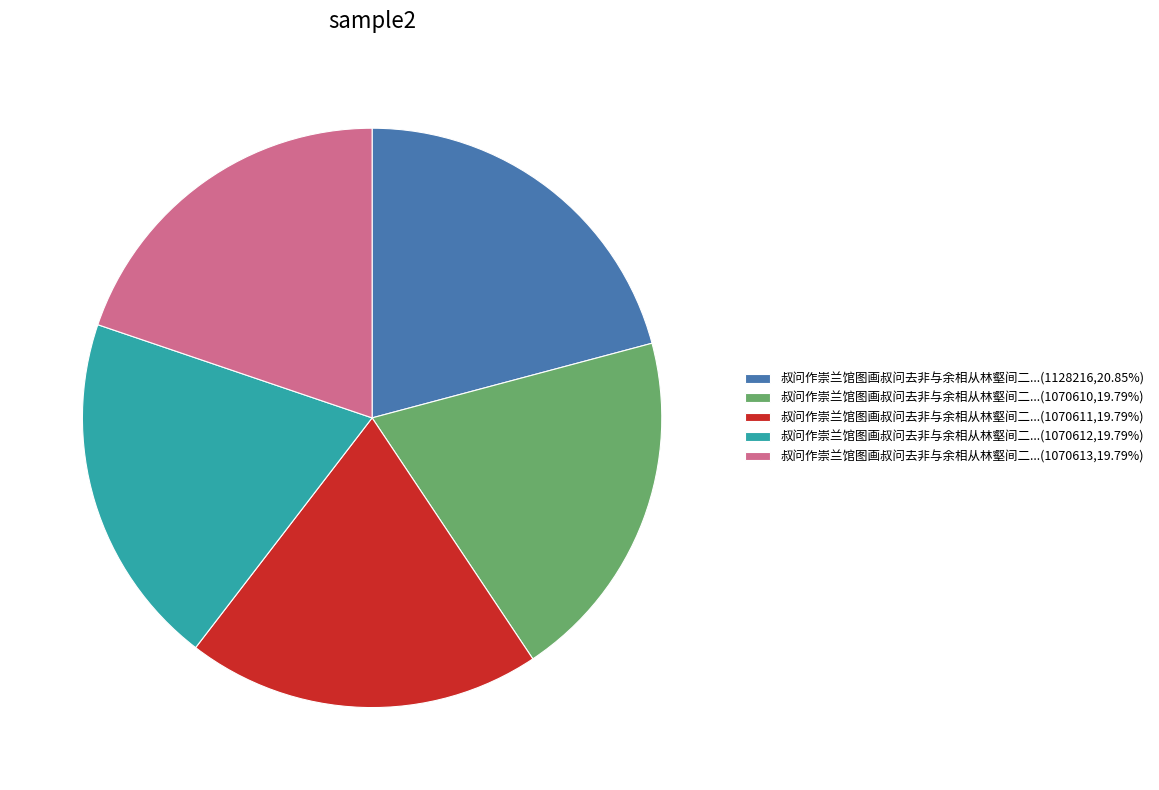

What is the ratio of the value at 叔问作崇兰馆图画叔问去非与余相从林壑间二...(1070613,19.79%) to the value at 叔问作崇兰馆图画叔问去非与余相从林壑间二...(1070612,19.79%)?

1.0